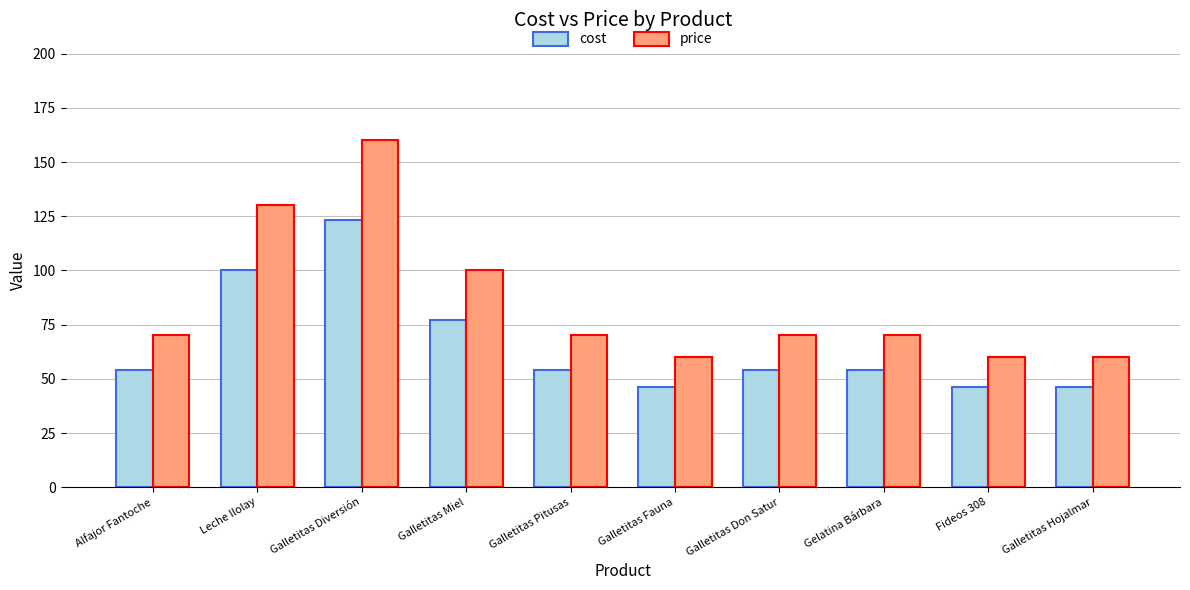

List the series in order of their overall mean, lowest first.

cost, price